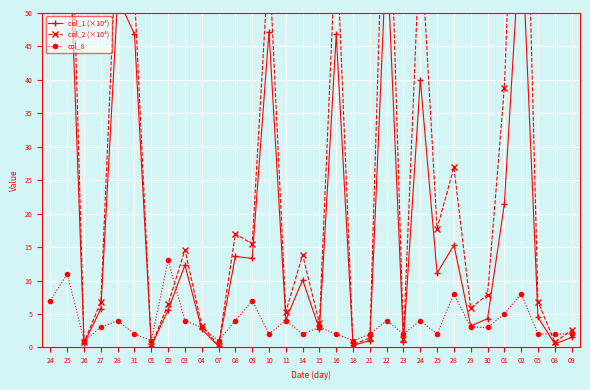

Where do col_2 (×10⁴) and col_8 first cross each other?

25 and 26